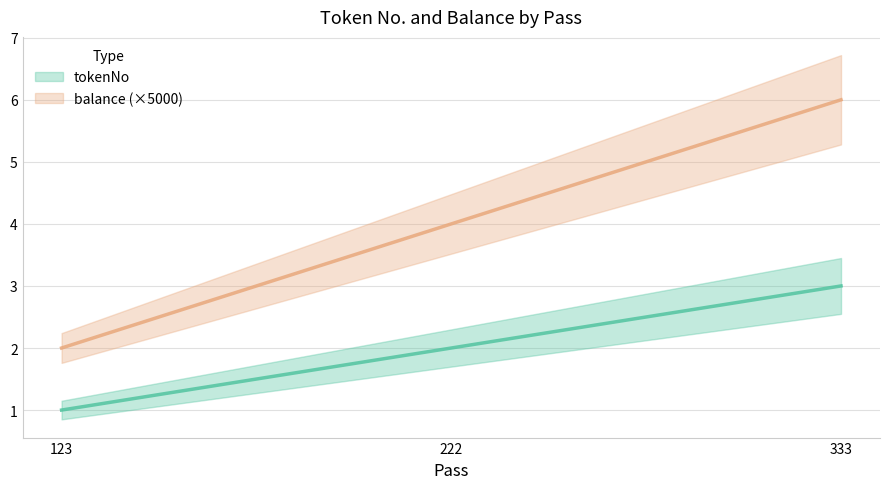

At which category does the chart reach its minimum across all series?

123